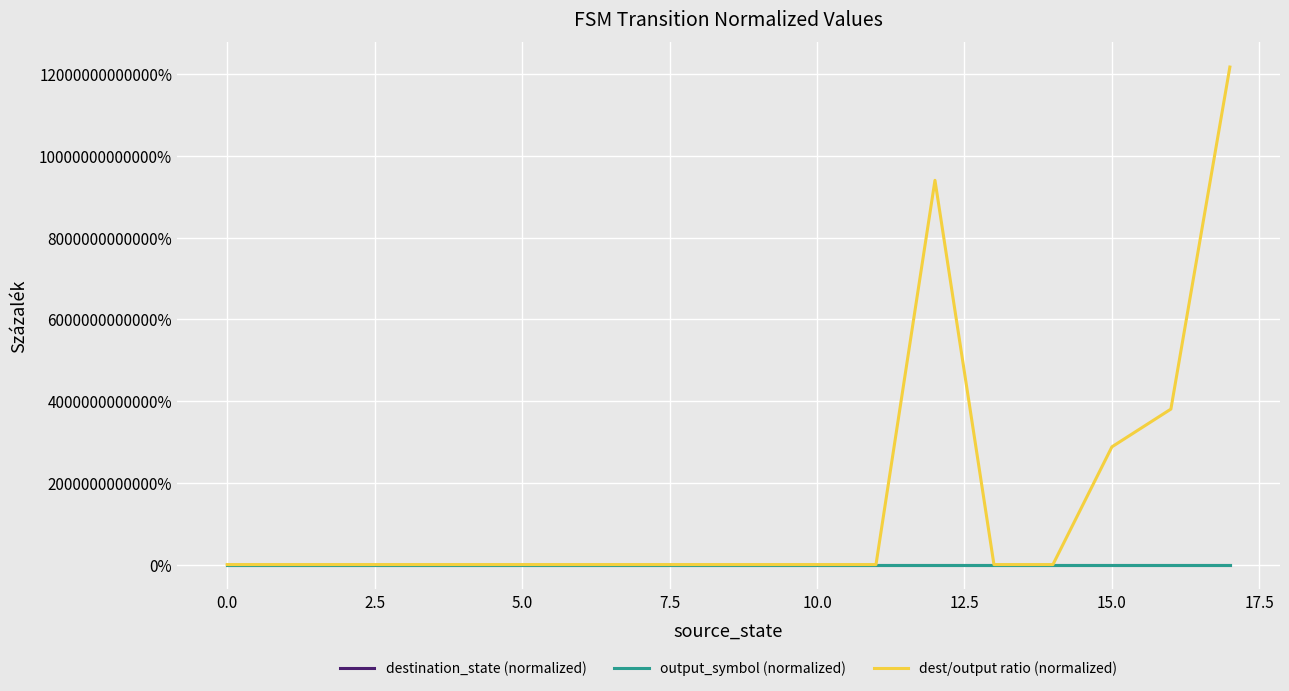

What are all the series names shown in the legend?

destination_state (normalized), output_symbol (normalized), dest/output ratio (normalized)